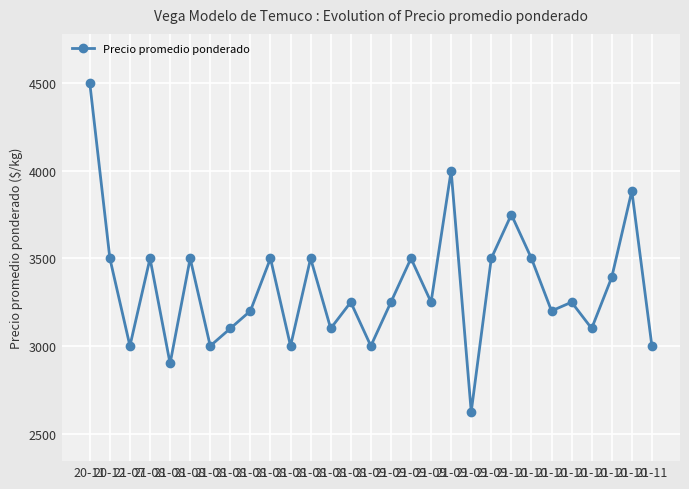

Is this an area chart (filled region under the line)?

No